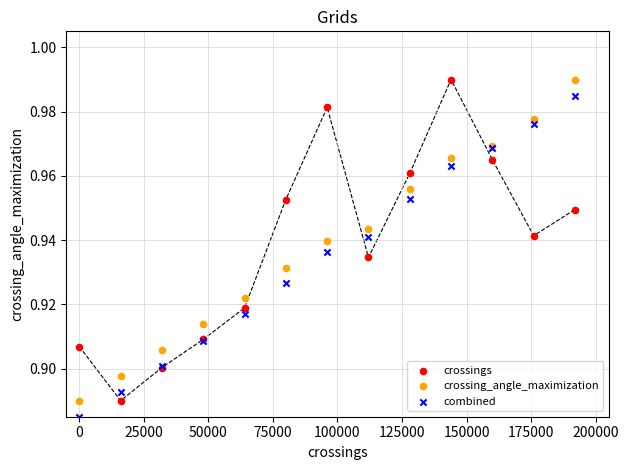

What is the X range (max minus min) for the scatter plot?

192000.0